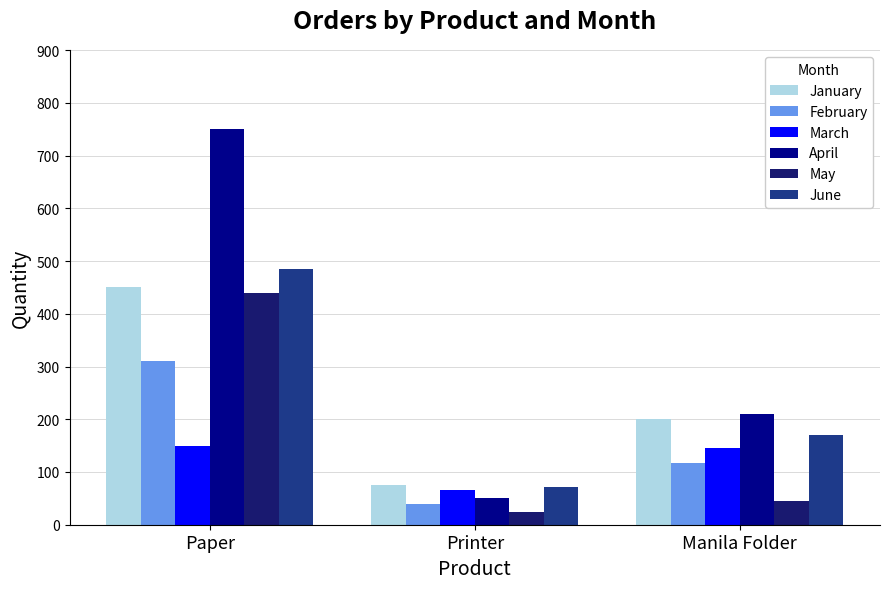

What is the difference between the March values at Paper and Printer?

85